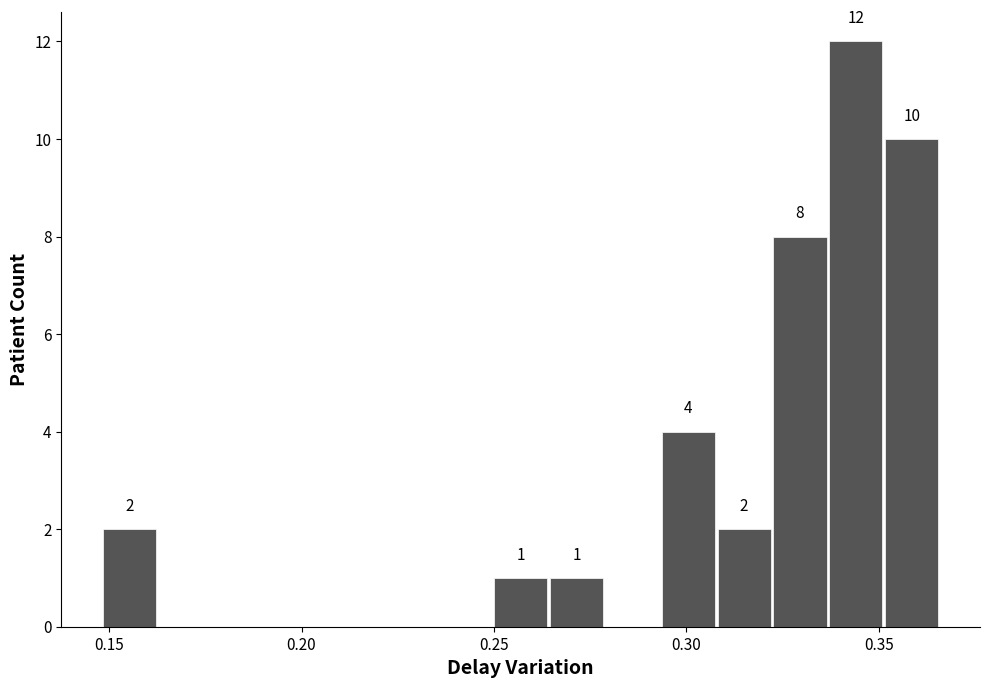

Read against the x-axis, roughly where is the centre of the tallest bar?

0.345